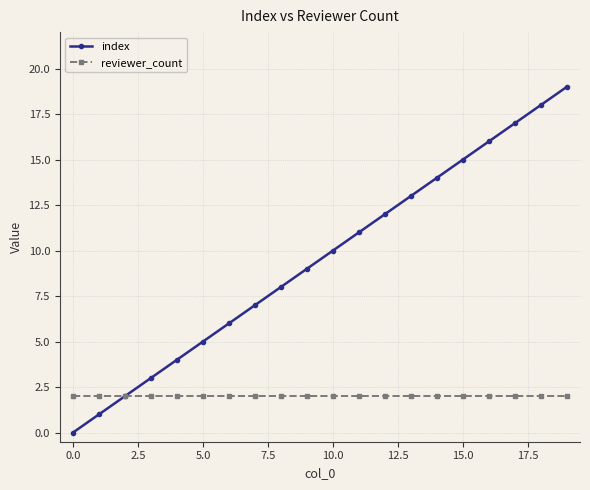

List the series in order of their overall mean, highest first.

index, reviewer_count